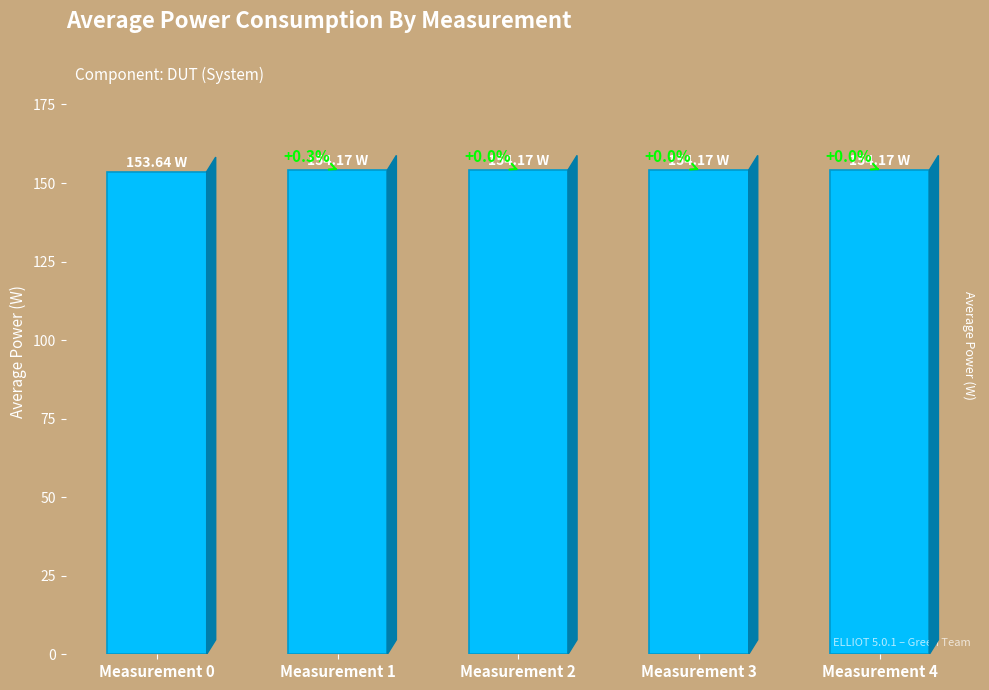

Does the chart contain any negative values?

No